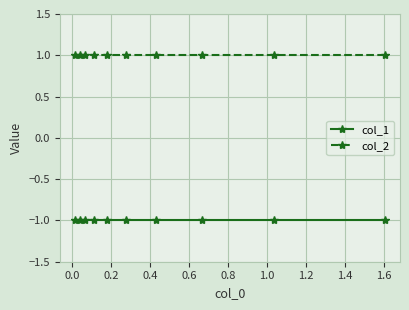

List the series in order of their overall mean, highest first.

col_2, col_1